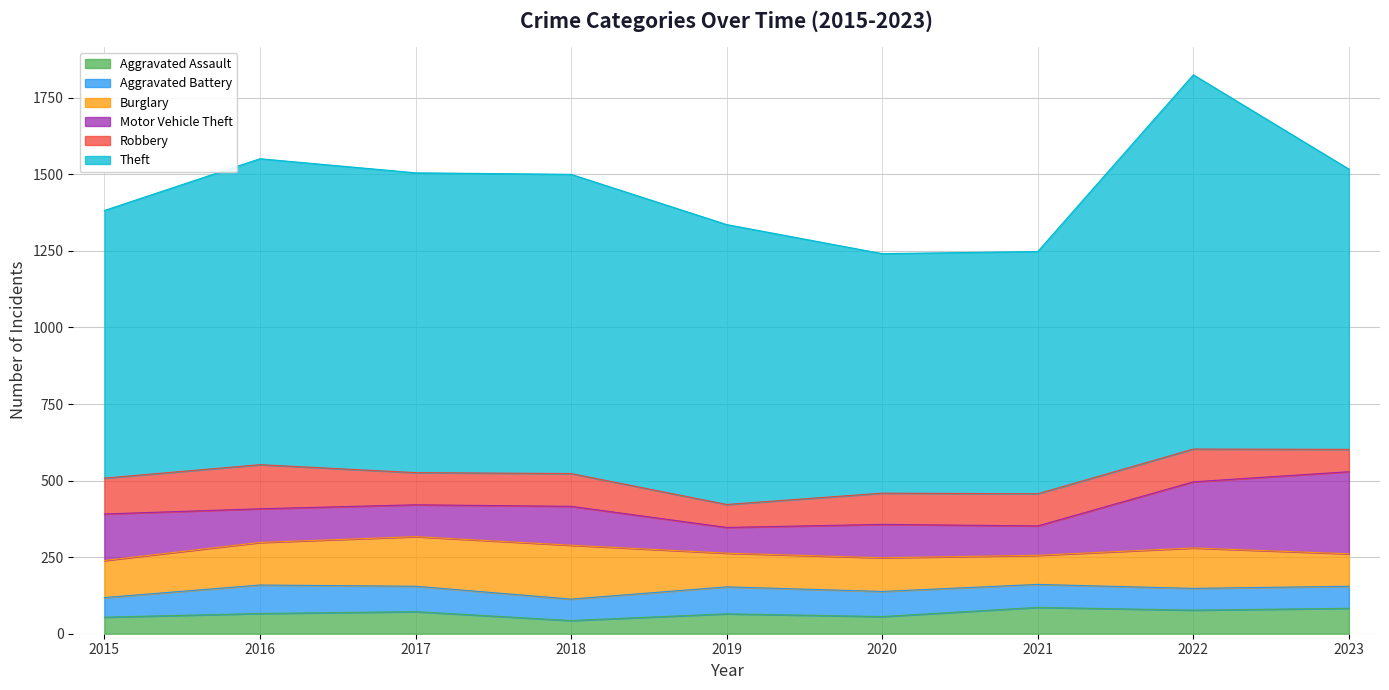

What is the value of the Robbery point at the 2nd from the left?

144